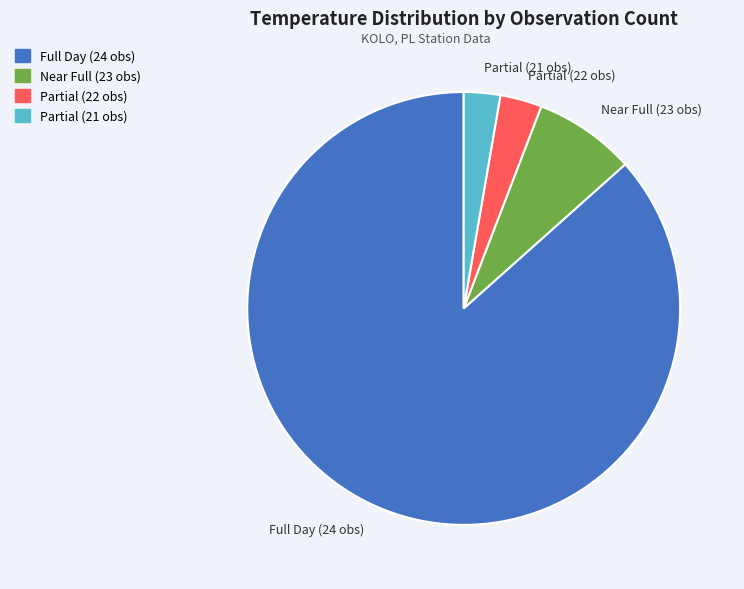

What is the largest slice in the pie chart?

Full Day (24 obs)